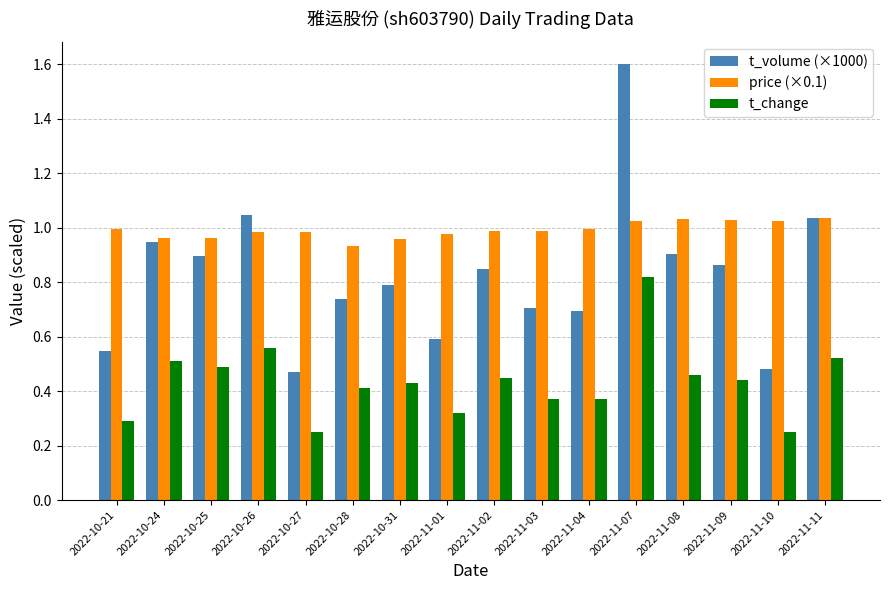

At which category is the sum across all series the highest?

2022-11-07